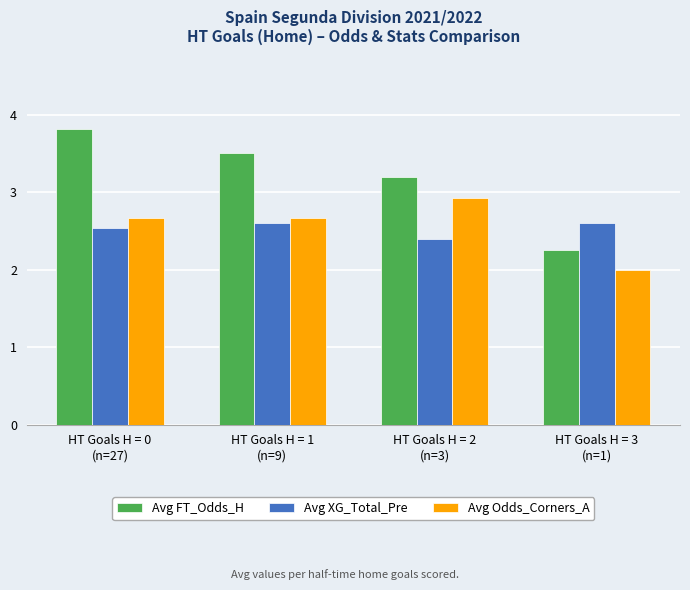

Count the number of data series in this chart.

3